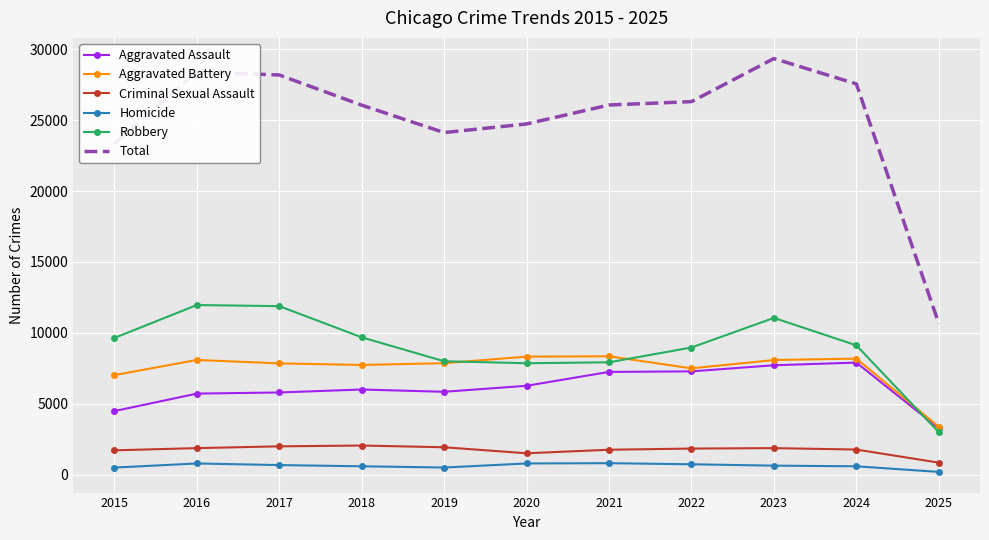

The Criminal Sexual Assault series shows 844 at 2025. True or false?

True